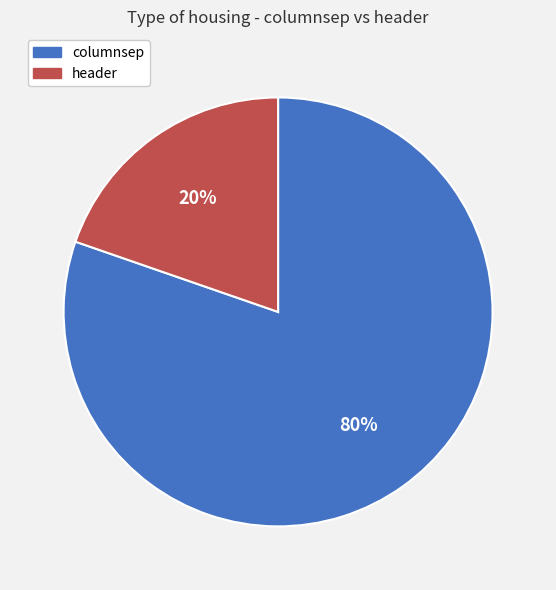

What is the largest slice in the pie chart?

columnsep